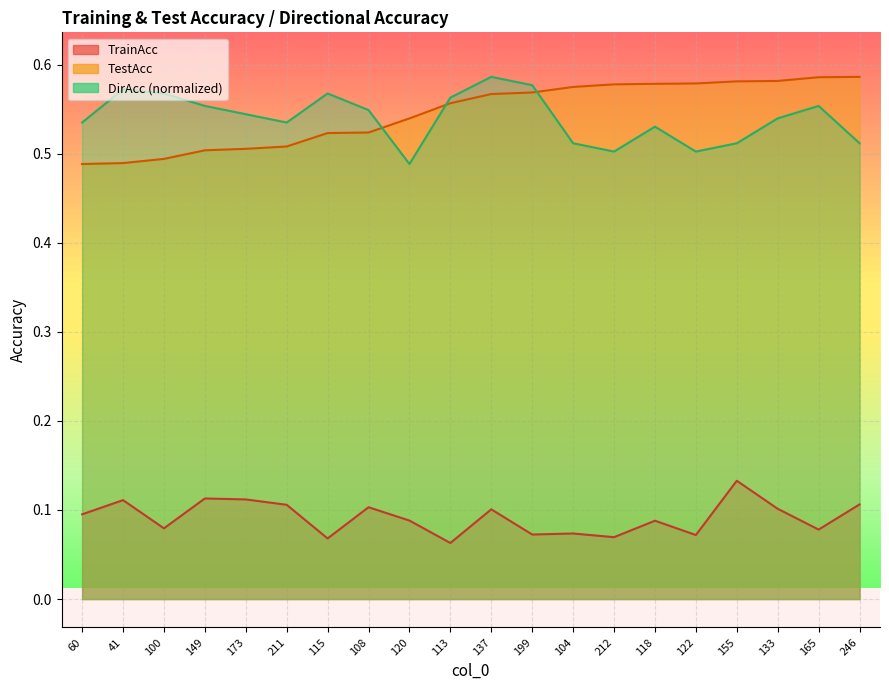

Reading left to right, extract all data points from this chart.

TrainAcc: 60=0.1	41=0.1	100=0.1	149=0.1	173=0.1	211=0.1	115=0.1	108=0.1	120=0.1	113=0.1	137=0.1	199=0.1	104=0.1	212=0.1	118=0.1	122=0.1	155=0.1	133=0.1	165=0.1	246=0.1
TestAcc: 60=0.5	41=0.5	100=0.5	149=0.5	173=0.5	211=0.5	115=0.5	108=0.5	120=0.5	113=0.6	137=0.6	199=0.6	104=0.6	212=0.6	118=0.6	122=0.6	155=0.6	133=0.6	165=0.6	246=0.6
DirAcc: 60=0.5	41=0.6	100=0.6	149=0.6	173=0.5	211=0.5	115=0.6	108=0.5	120=0.5	113=0.6	137=0.6	199=0.6	104=0.5	212=0.5	118=0.5	122=0.5	155=0.5	133=0.5	165=0.6	246=0.5